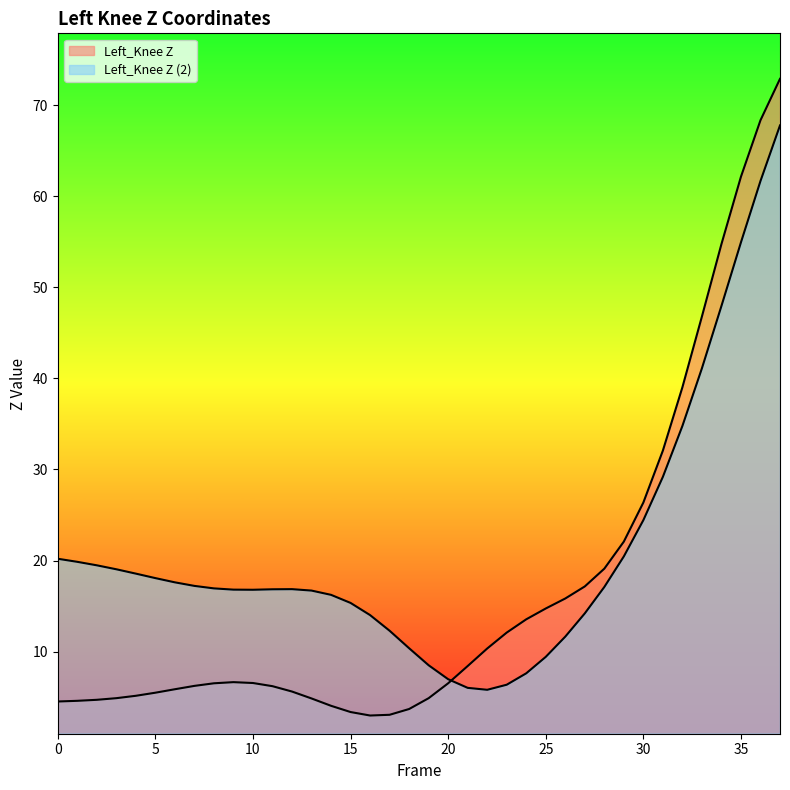

How many lines are shown in the chart?

2